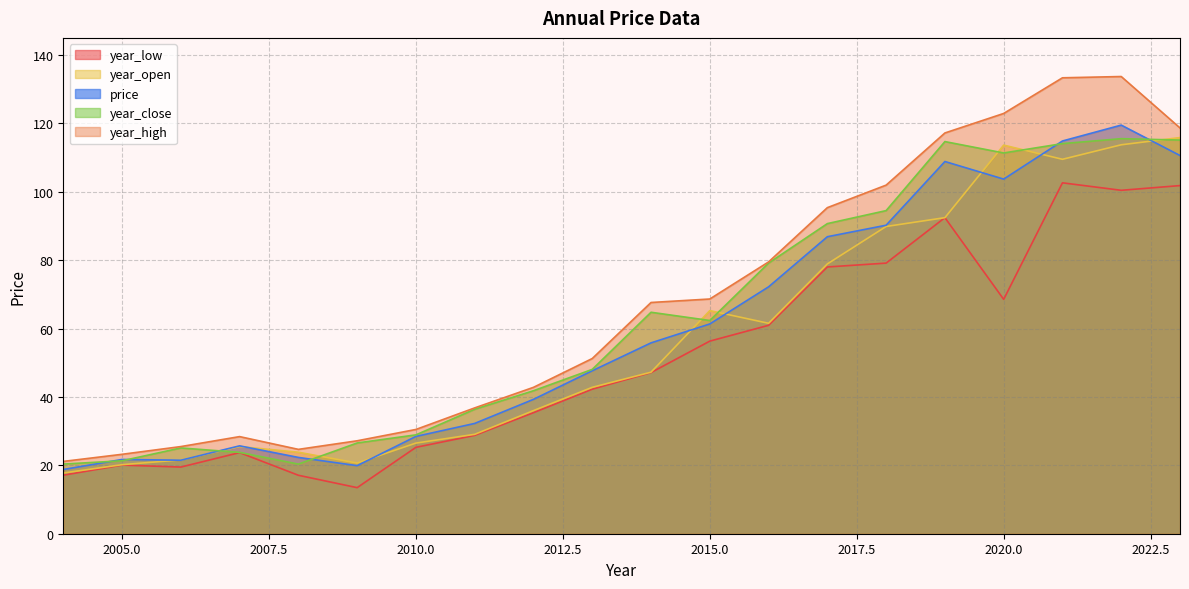

What is the difference between the maximum and minimum values in the year_low series?

89.1